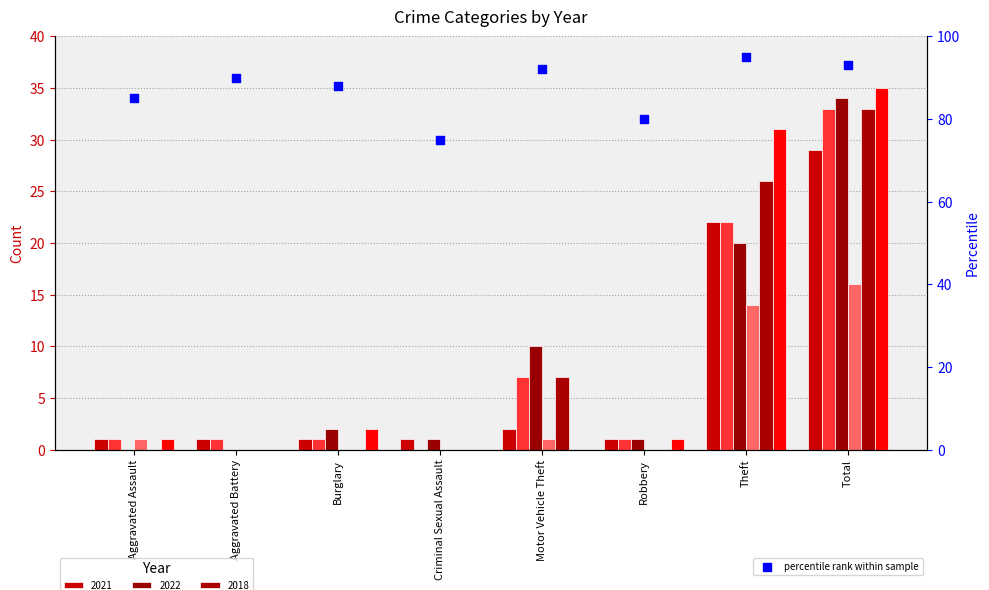

What is the change in value from Aggravated Assault to Burglary?

+3